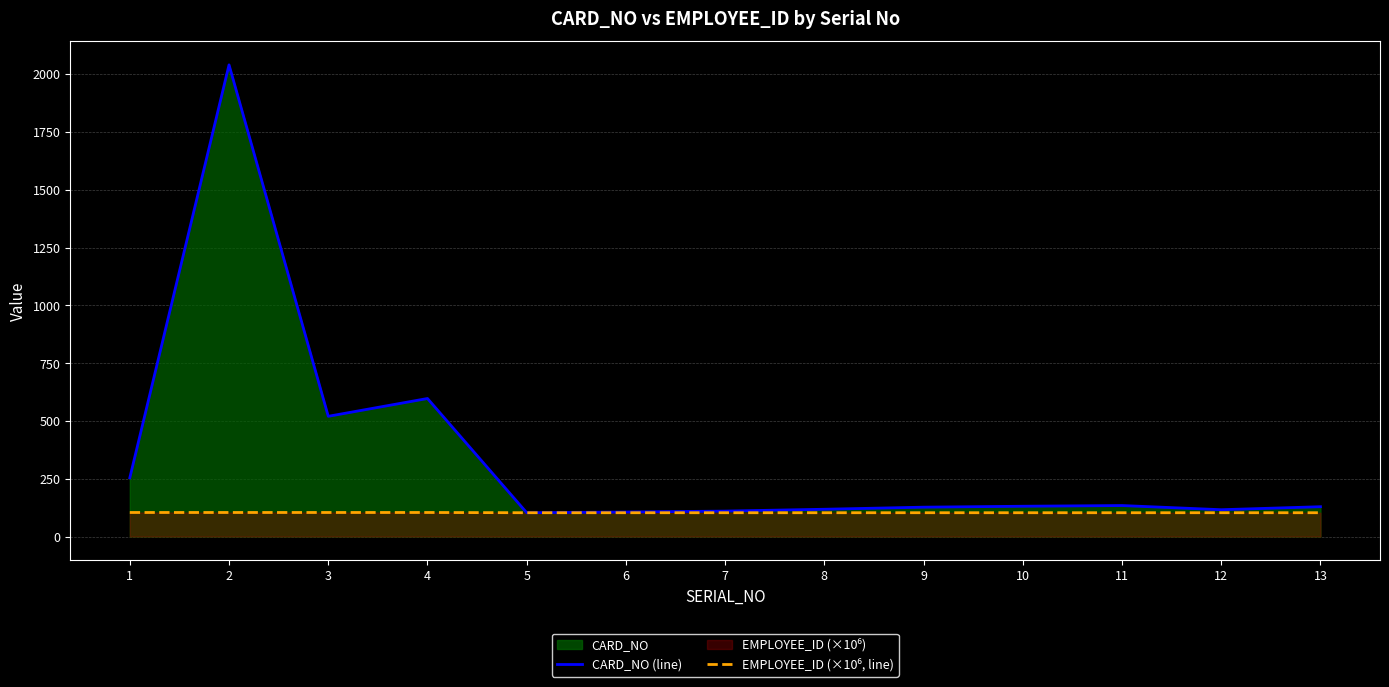

The value of CARD_NO (line) at 9 is 127.0. True or false?

True